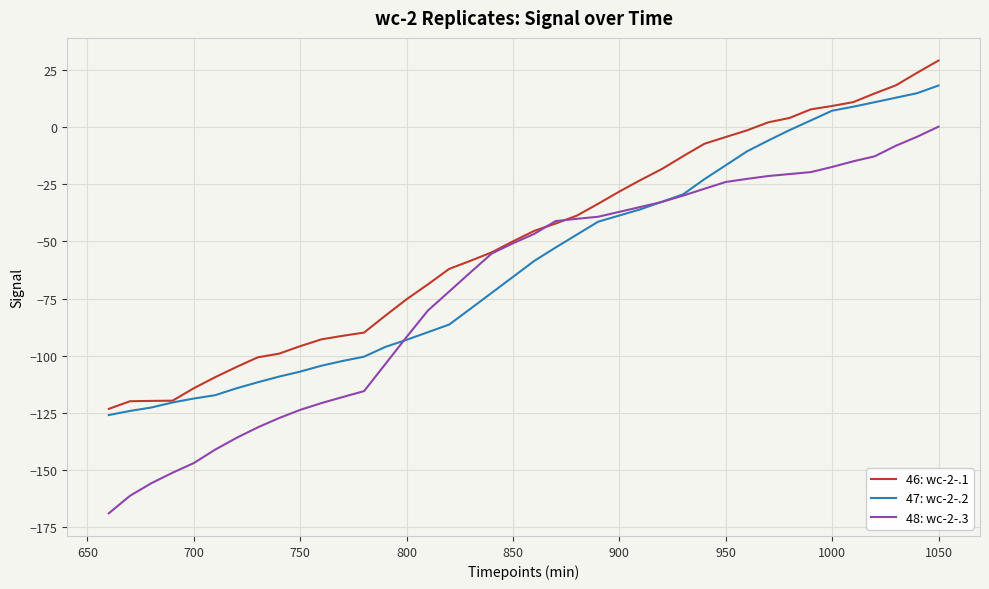

What is the lowest value of the 47: wc-2-.2 series?

-126.1